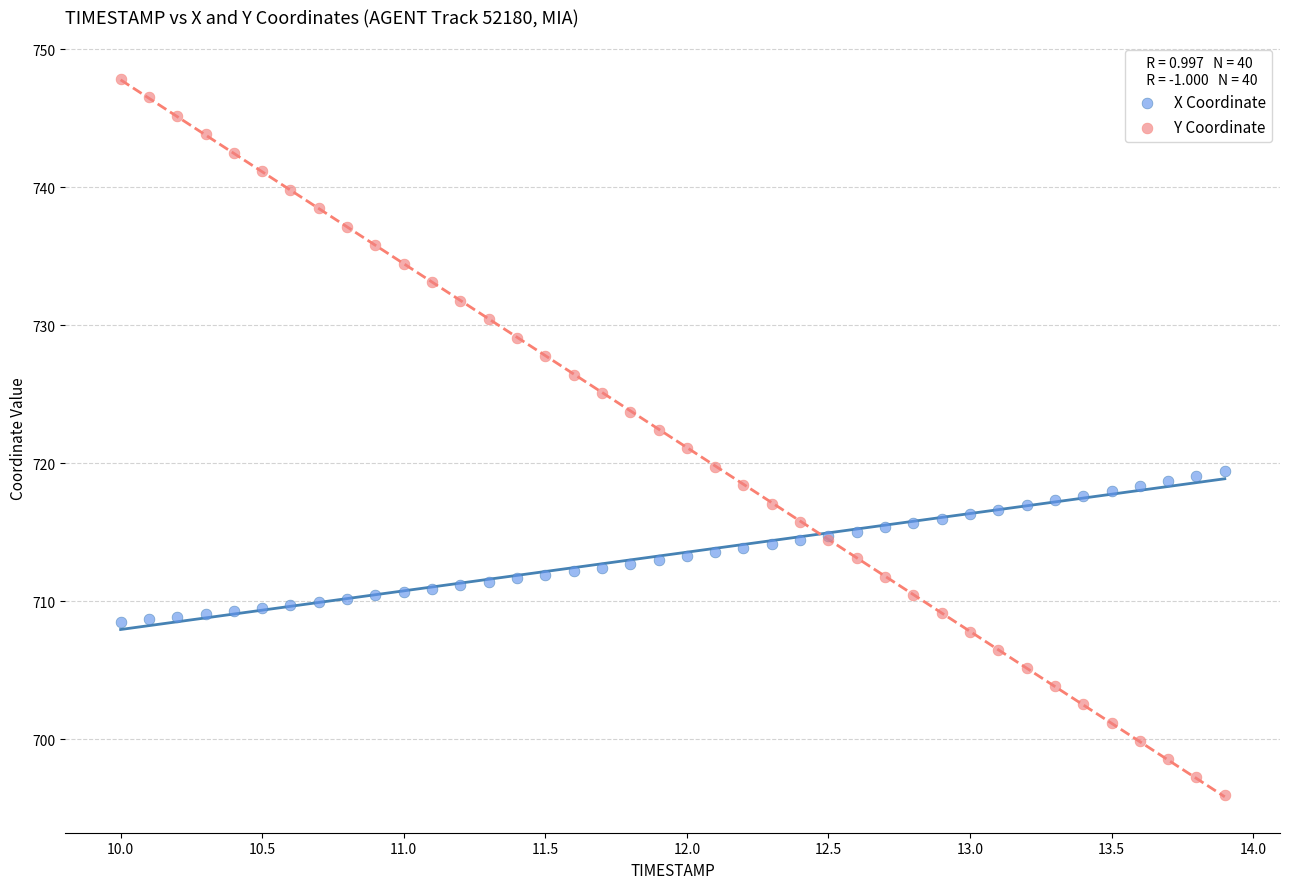

Which series contains the lowest Y value?

Y Coordinate